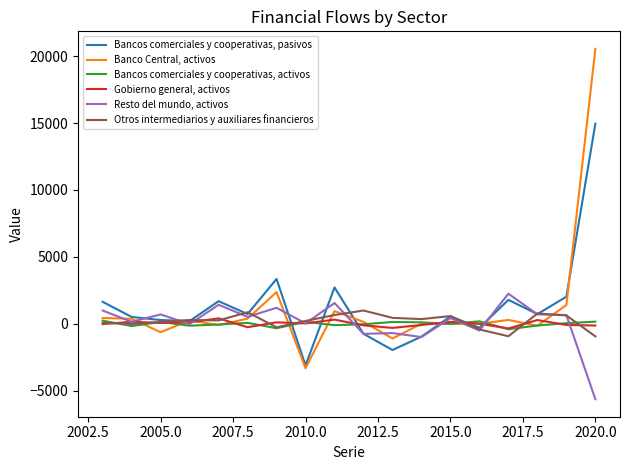

What is the smallest value displayed?

-5631